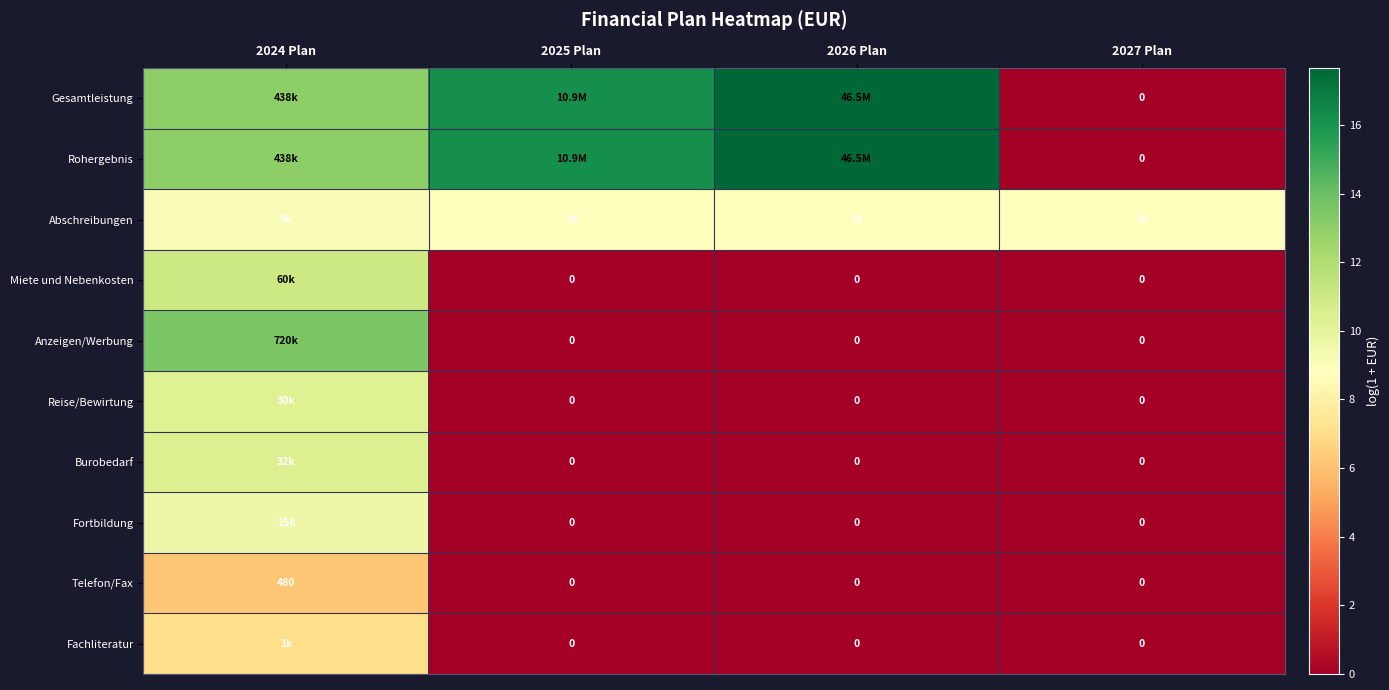

Is the value of Gesamtleistung at 2025 Plan greater than the value of Fortbildung at 2025 Plan?

Yes